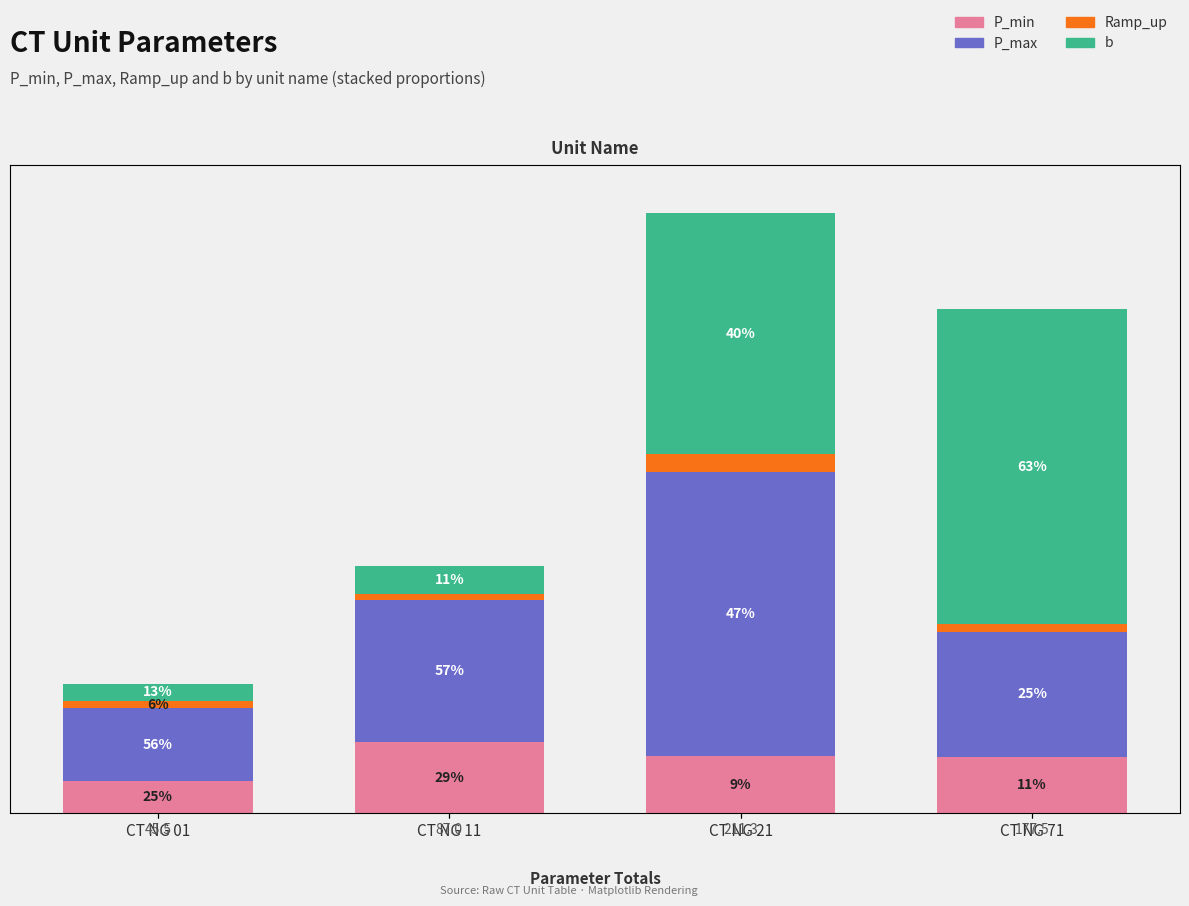

What is the sum of all P_max values?

219.4